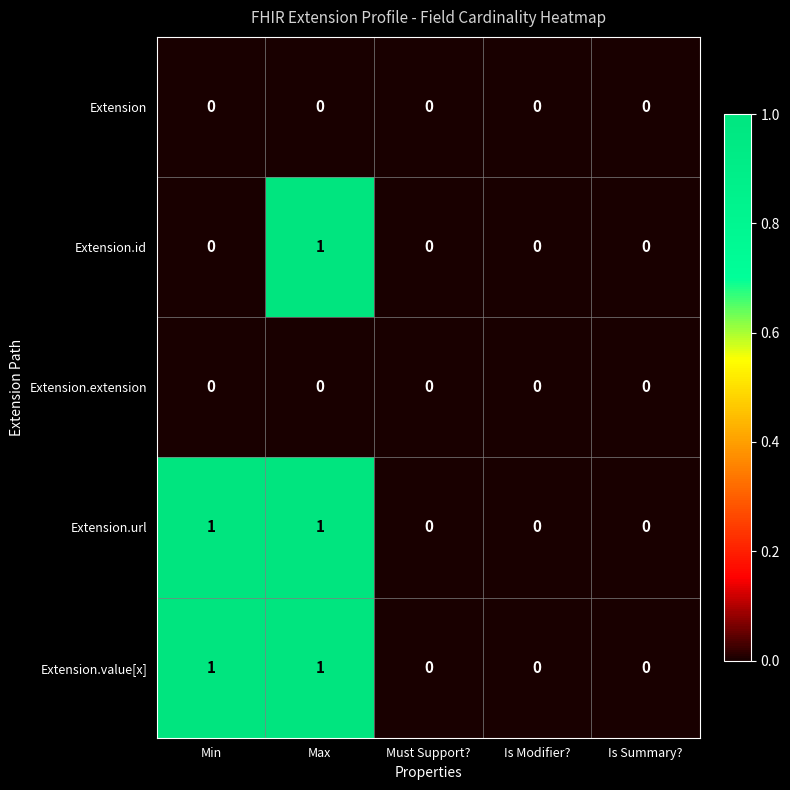

Reading left to right, transcribe all the data shown in this chart.

Extension: Min=0	Max=0	Must Support?=0	Is Modifier?=0	Is Summary?=0
Extension.id: Min=0	Max=1	Must Support?=0	Is Modifier?=0	Is Summary?=0
Extension.extension: Min=0	Max=0	Must Support?=0	Is Modifier?=0	Is Summary?=0
Extension.url: Min=1	Max=1	Must Support?=0	Is Modifier?=0	Is Summary?=0
Extension.value[x]: Min=1	Max=1	Must Support?=0	Is Modifier?=0	Is Summary?=0